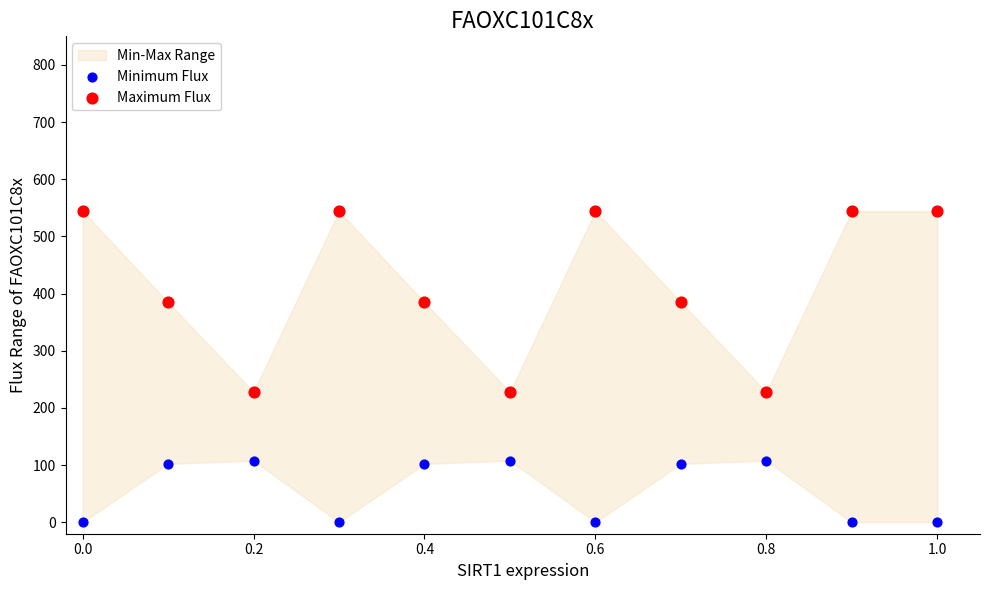

Which series contains the highest Y value?

Maximum Flux